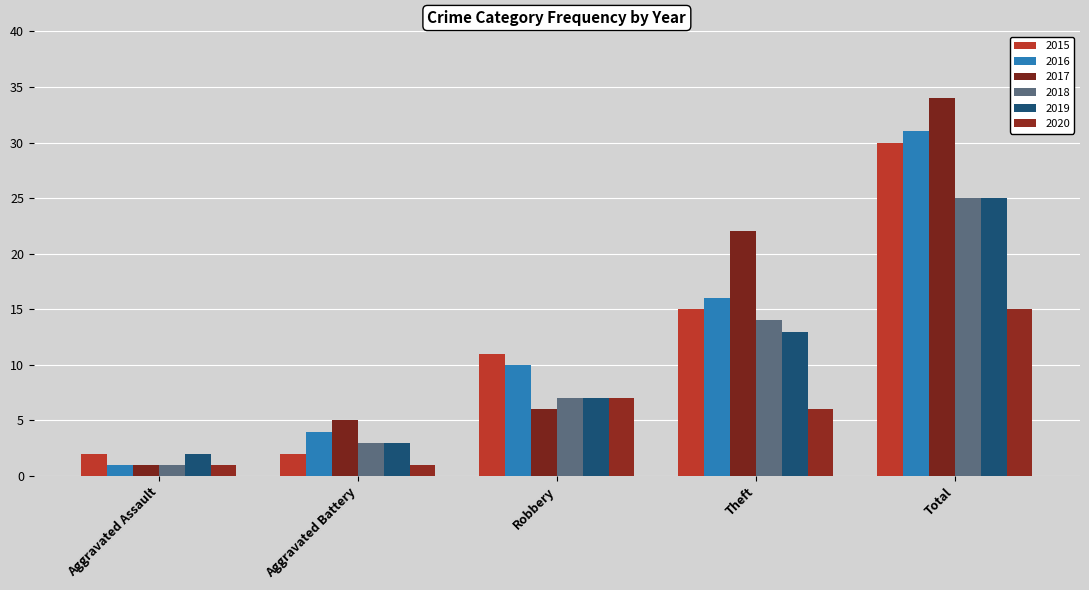

What is the label of the 5th bar from the left?

Total